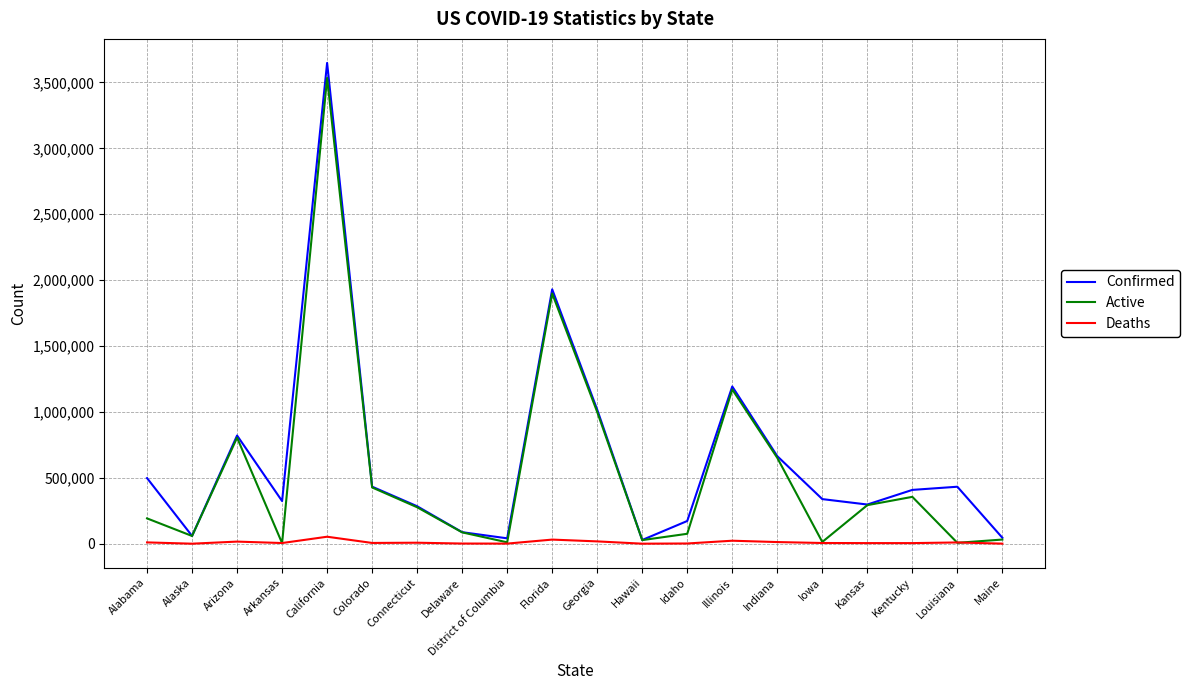

Where is Confirmed nearest to the value 1838369?

Florida